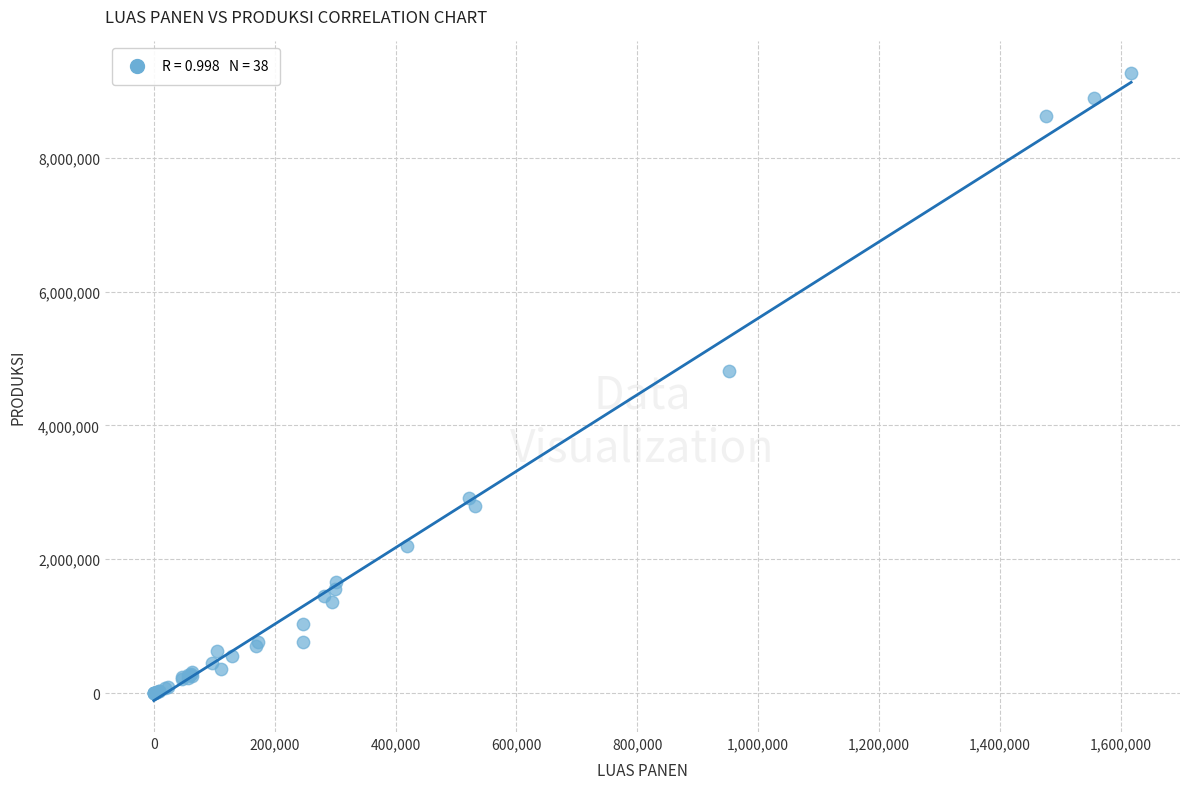

What Y value in the scatter plot is closest to 4635238?

4818429.4